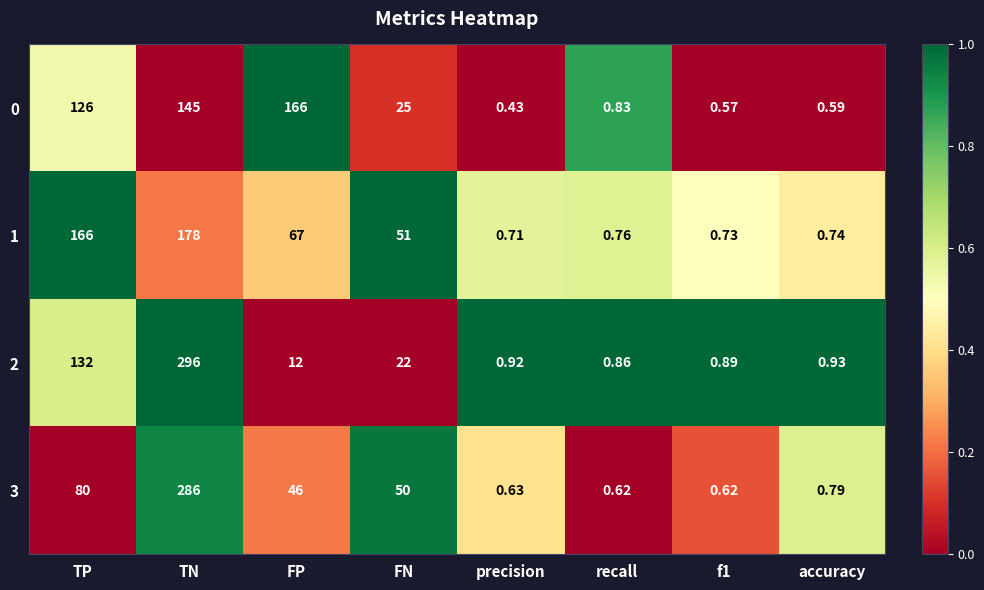

Where is 0 nearest to the value 83?

TP